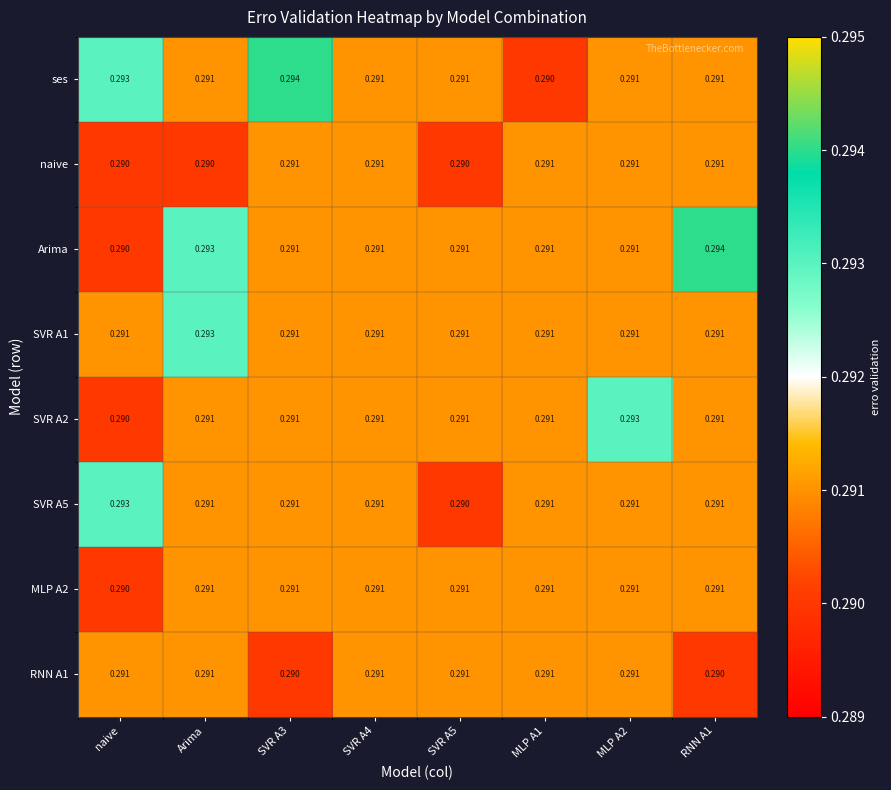

At which category is the sum across all series the highest?

Arima